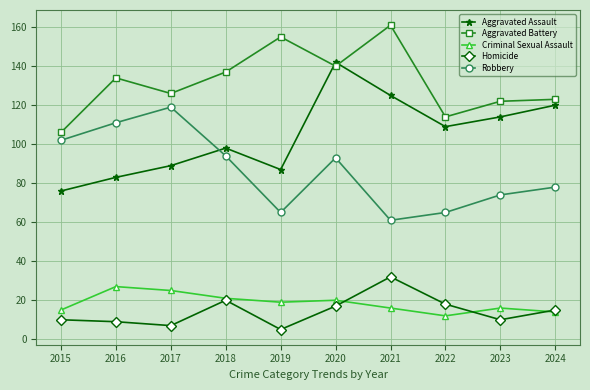

How many series are shown in this chart?

5